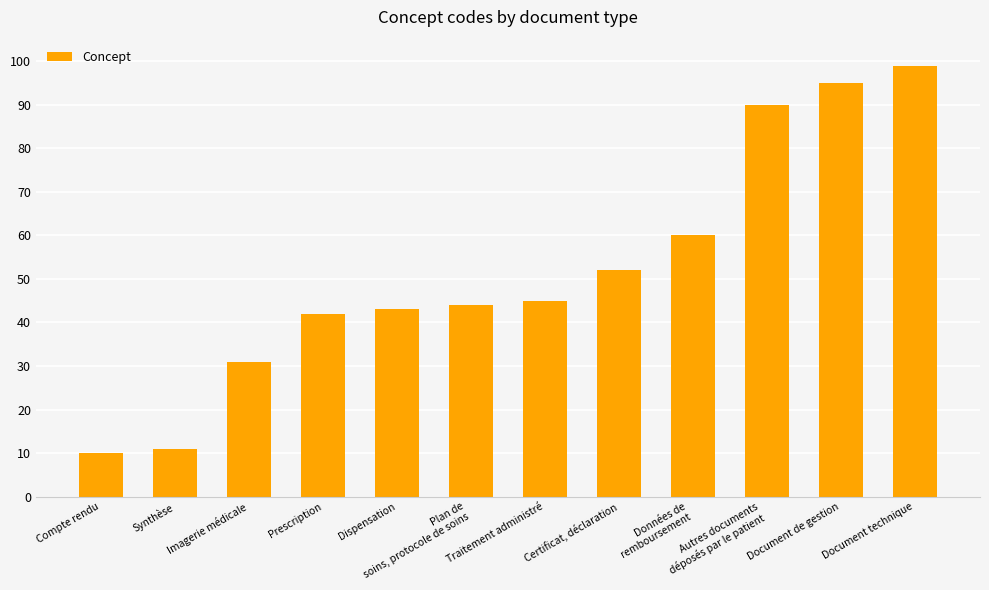

Which label corresponds to the smallest value in the chart?

Compte rendu